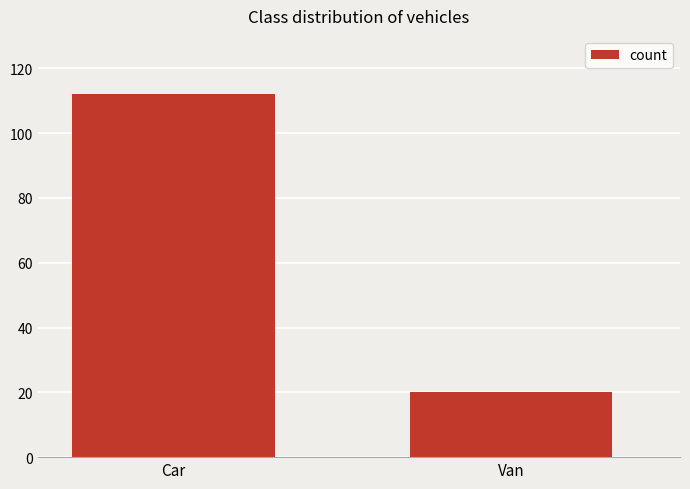

What is the average value?

66